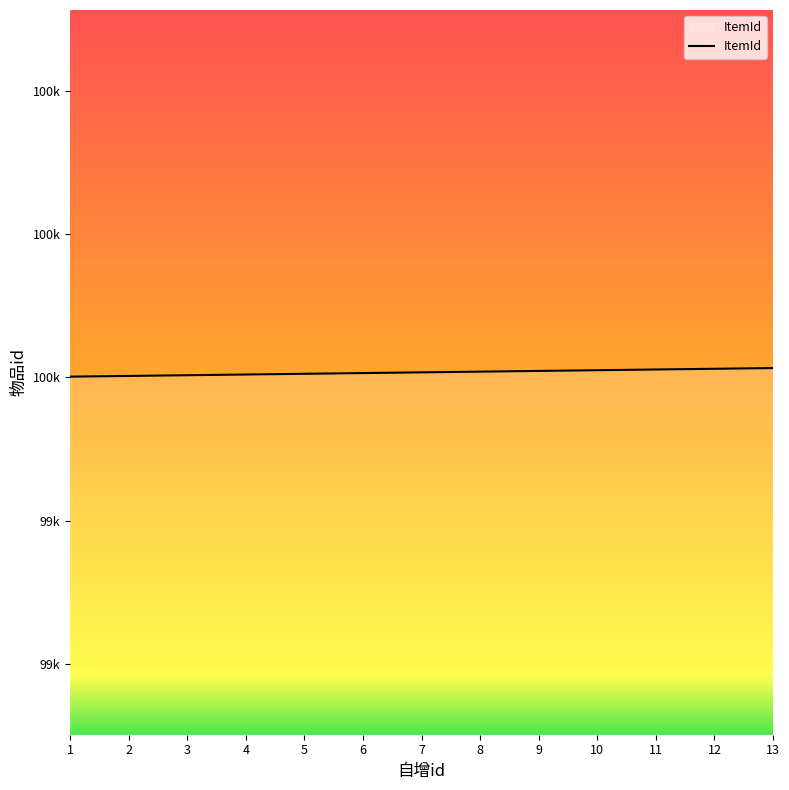

What is the ratio of the value at 9 to the value at 1?

1.0